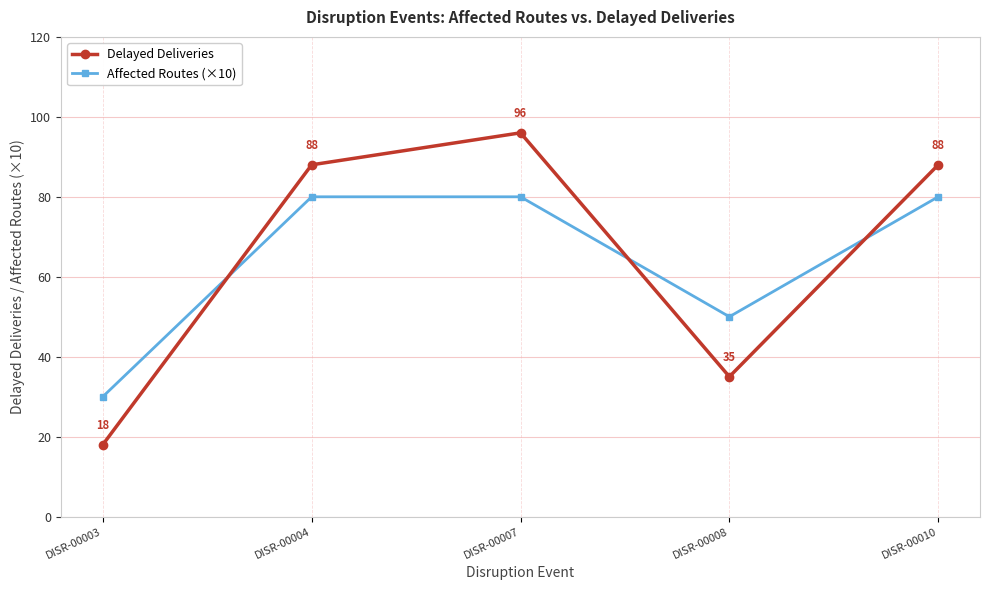

What is the total value across all series at DISR-00003?

48